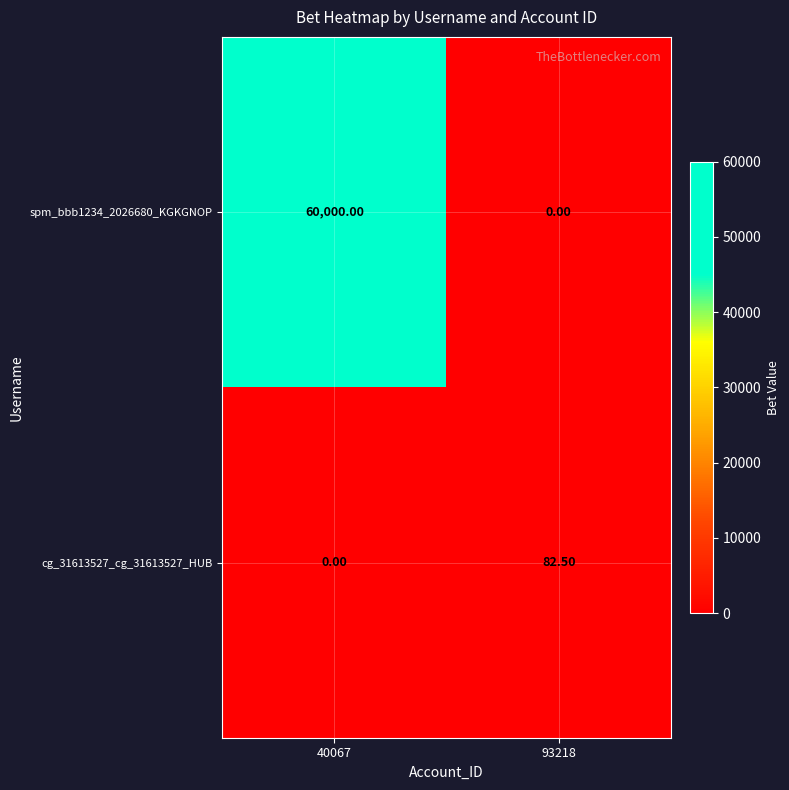

At which category is the sum across all series the highest?

40067